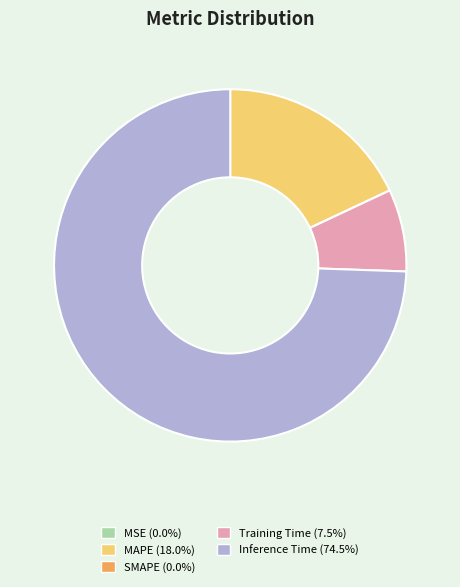

Is there a majority slice in this chart?

Yes